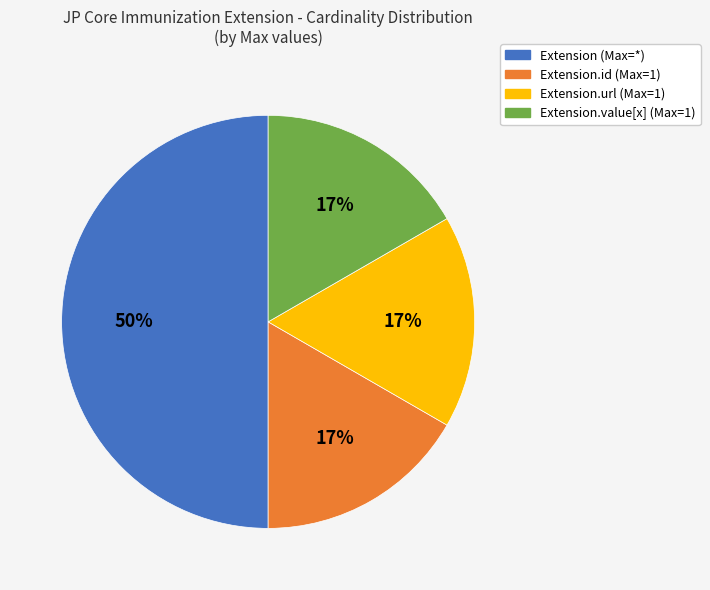

Does Extension.value[x] (Max=1) account for over 50% of the chart?

No